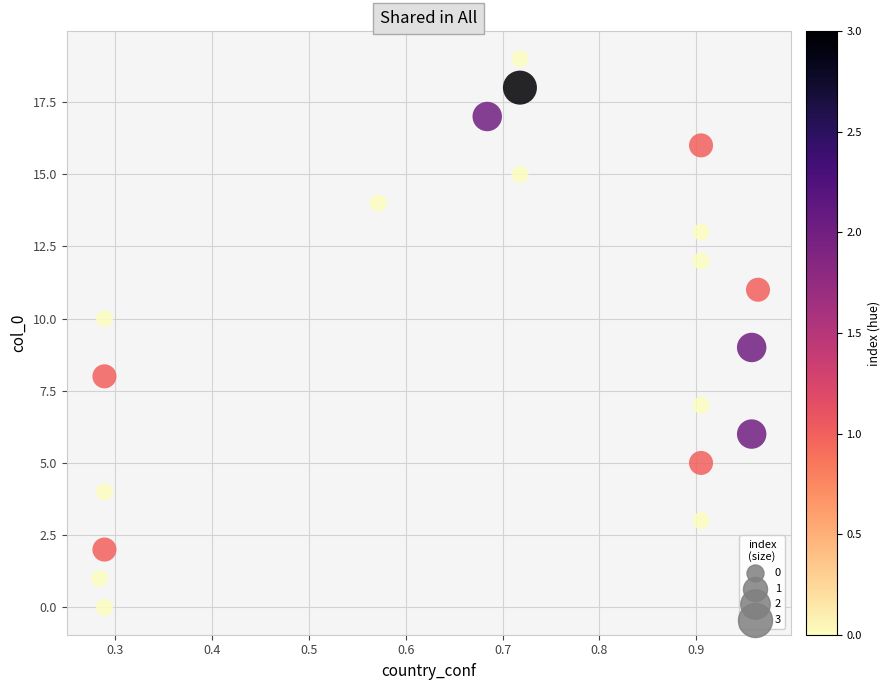

What is the range of Y values (max minus min)?

19